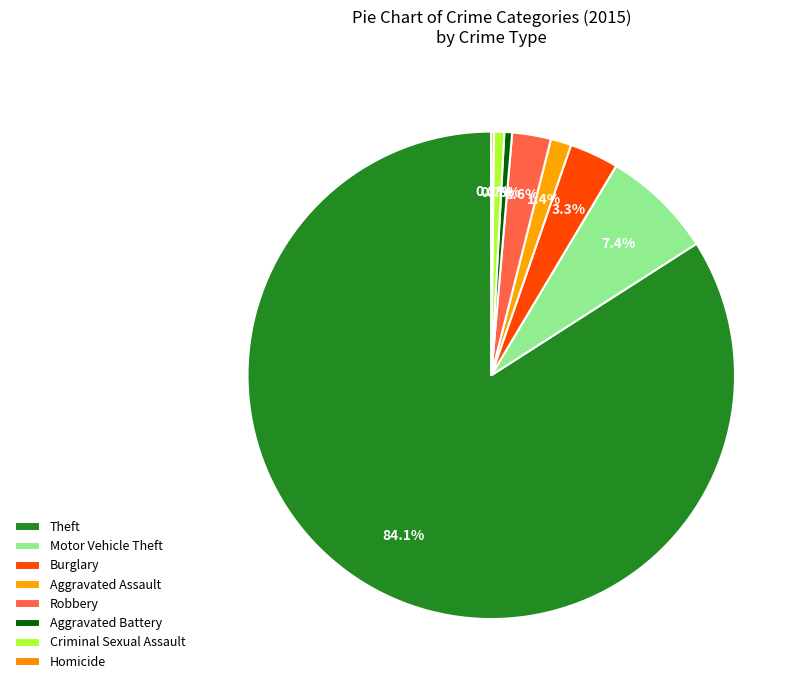

What percentage is the Criminal Sexual Assault slice, to the nearest percent?

1%